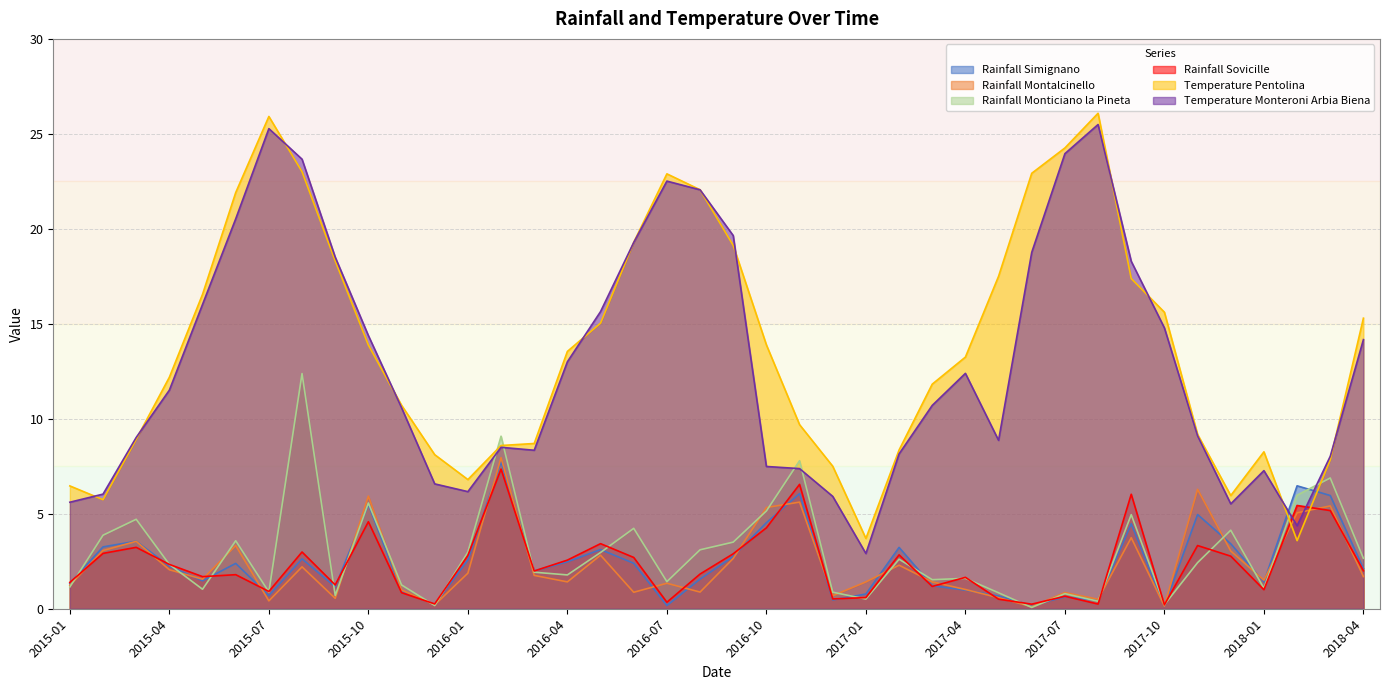

True or false: Temperature_Monteroni_Arbia_Biena and Rainfall_Simignano intersect in this chart.

True